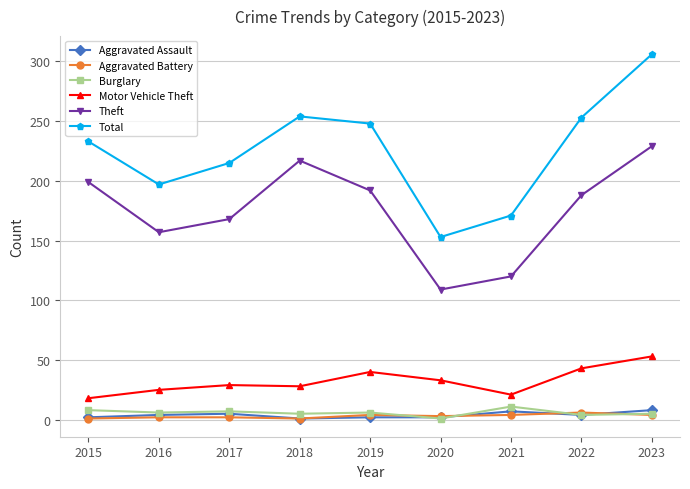

Is the value of Total at 2023 greater than the value of Burglary at 2021?

Yes